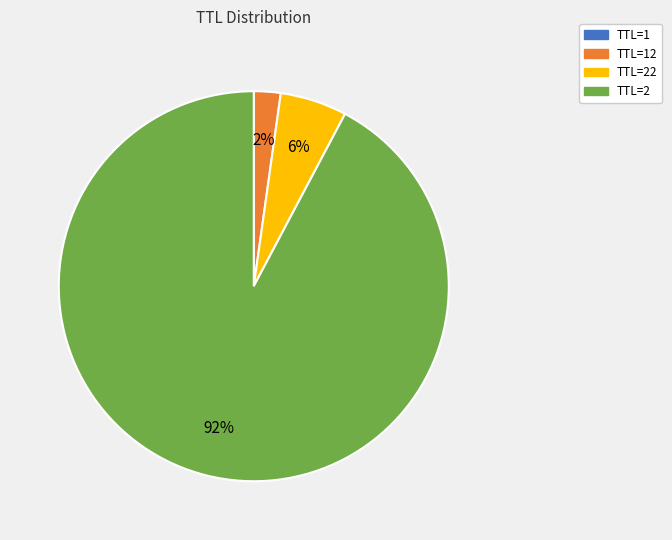

Is there a majority slice in this chart?

Yes